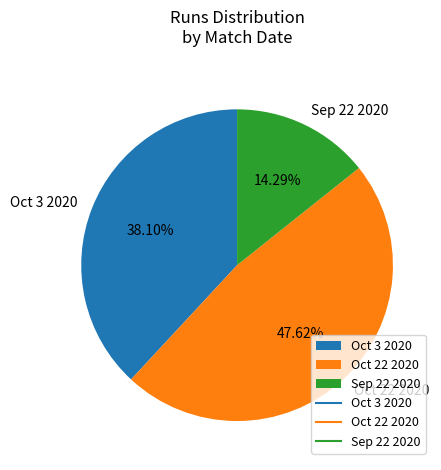

Does Sep 22 2020 represent more than half of the total?

No